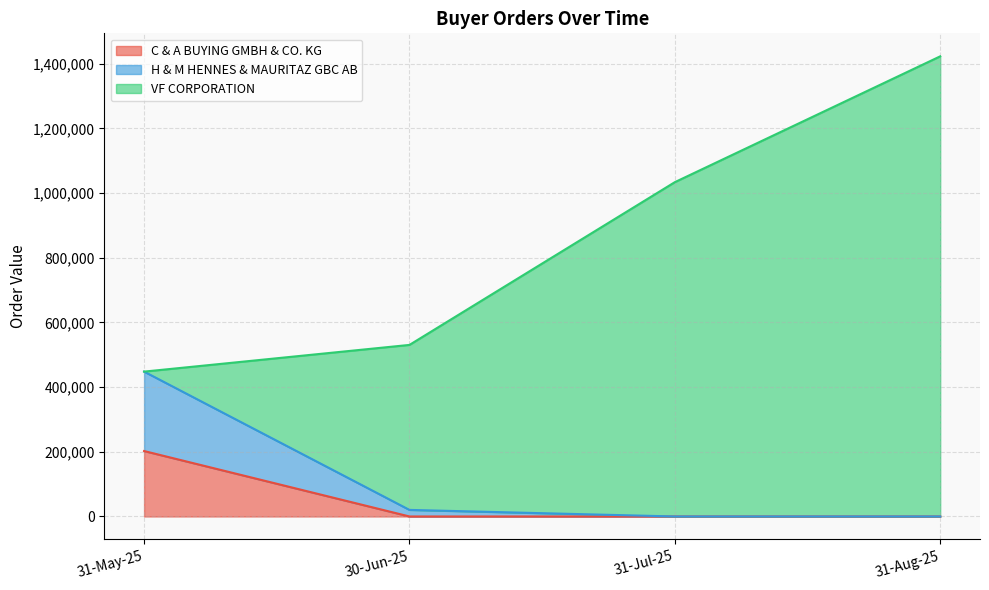

What is the label of the 1st point from the left?

31-May-25